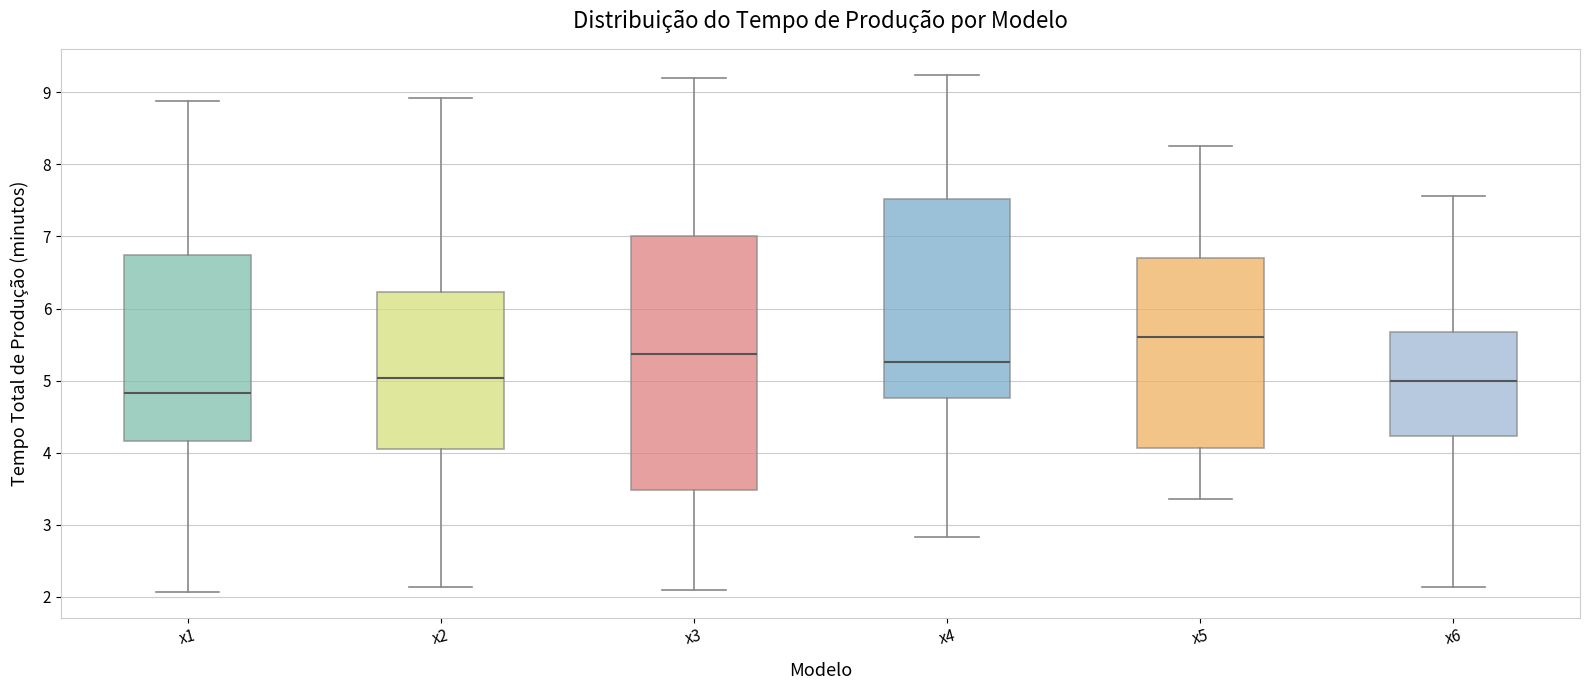

Reading left to right, read every box against the y-axis: the position of its median line, the range the box covers, and the ends of its whiskers. The values are not printed on the chart, so give them approximately, as read against the axis.

x1: median 4.8, box 4.2 to 6.7, whiskers 2.1 to 8.9
x2: median 5.0, box 4.0 to 6.2, whiskers 2.1 to 8.9
x3: median 5.4, box 3.5 to 7.0, whiskers 2.1 to 9.2
x4: median 5.3, box 4.8 to 7.5, whiskers 2.8 to 9.2
x5: median 5.6, box 4.1 to 6.7, whiskers 3.4 to 8.3
x6: median 5.0, box 4.2 to 5.7, whiskers 2.1 to 7.6